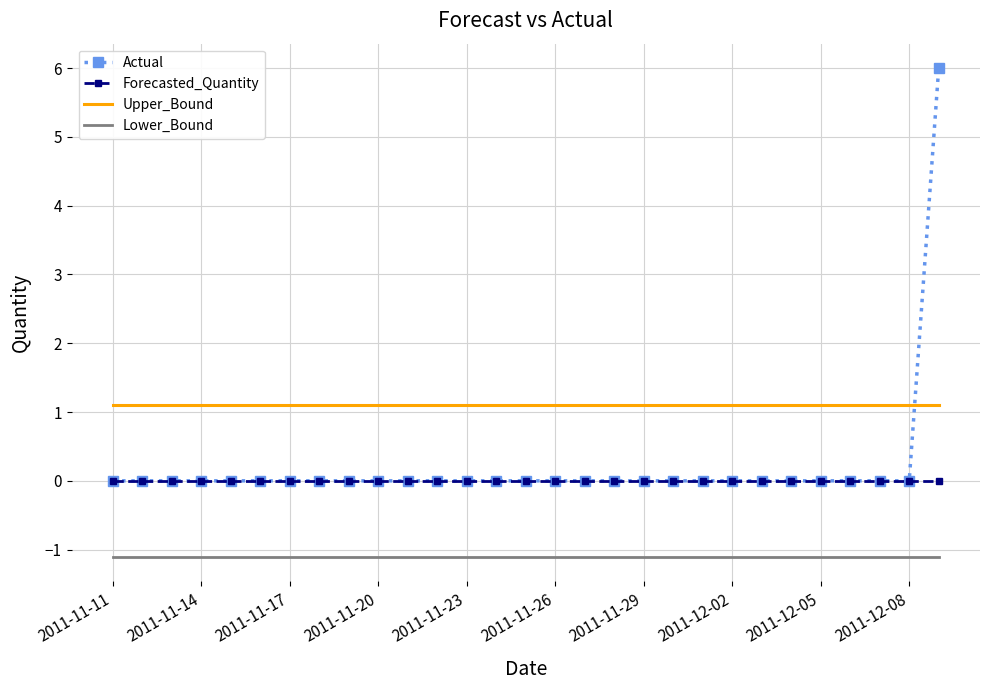

What are all the series names shown in the legend?

Actual, Forecasted_Quantity, Upper_Bound, Lower_Bound